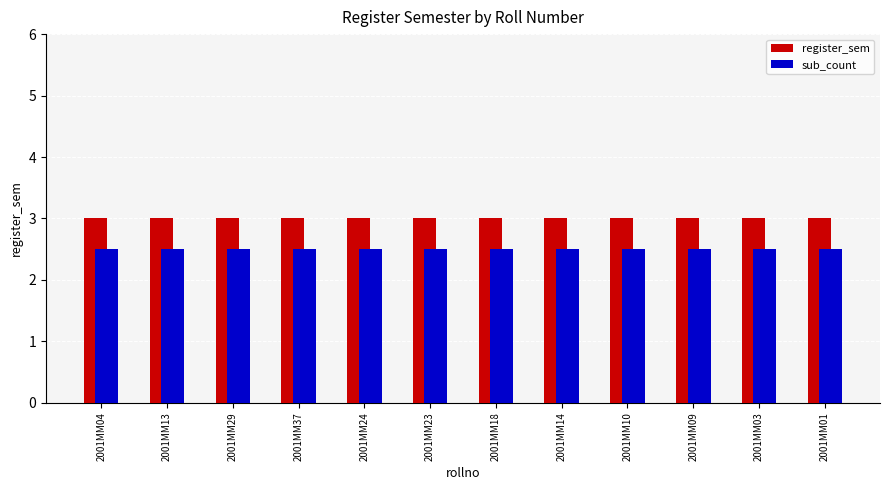

What is the greatest value displayed?

3.0